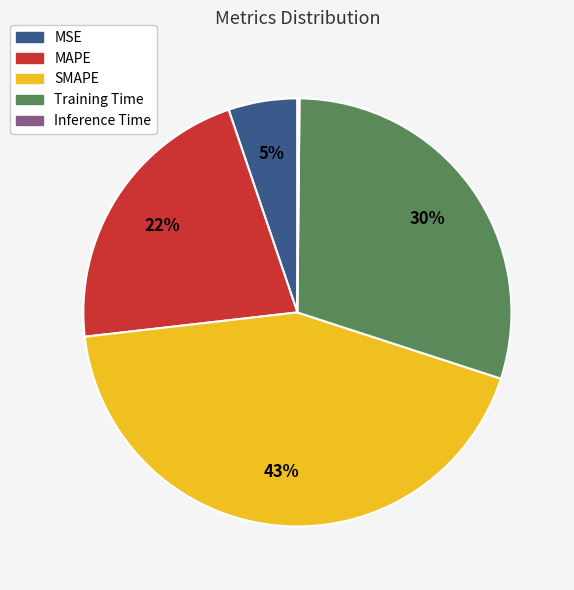

Combined, do MAPE and Training Time account for over 50%?

Yes